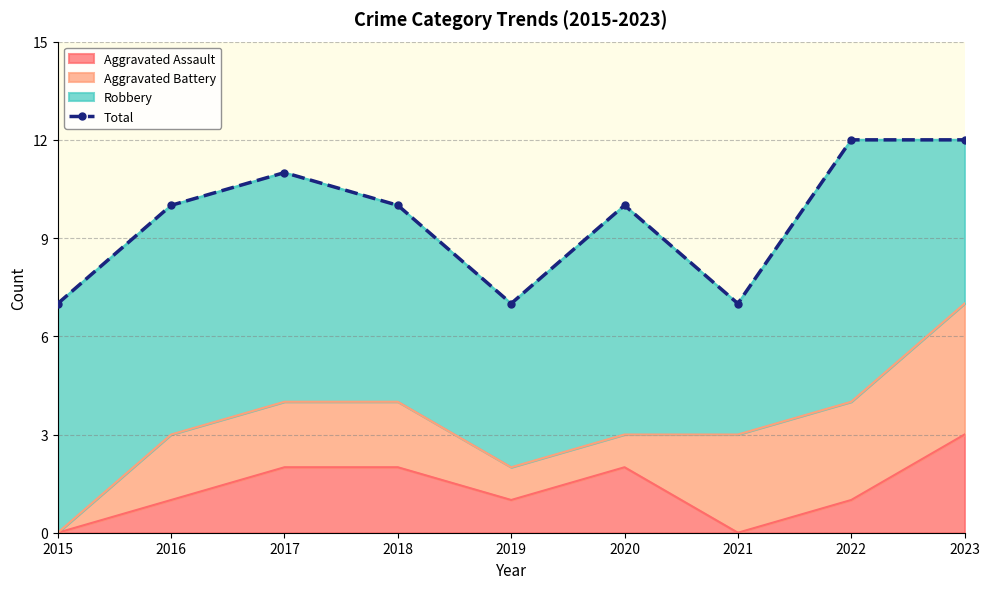

What is the sum of all values?

86